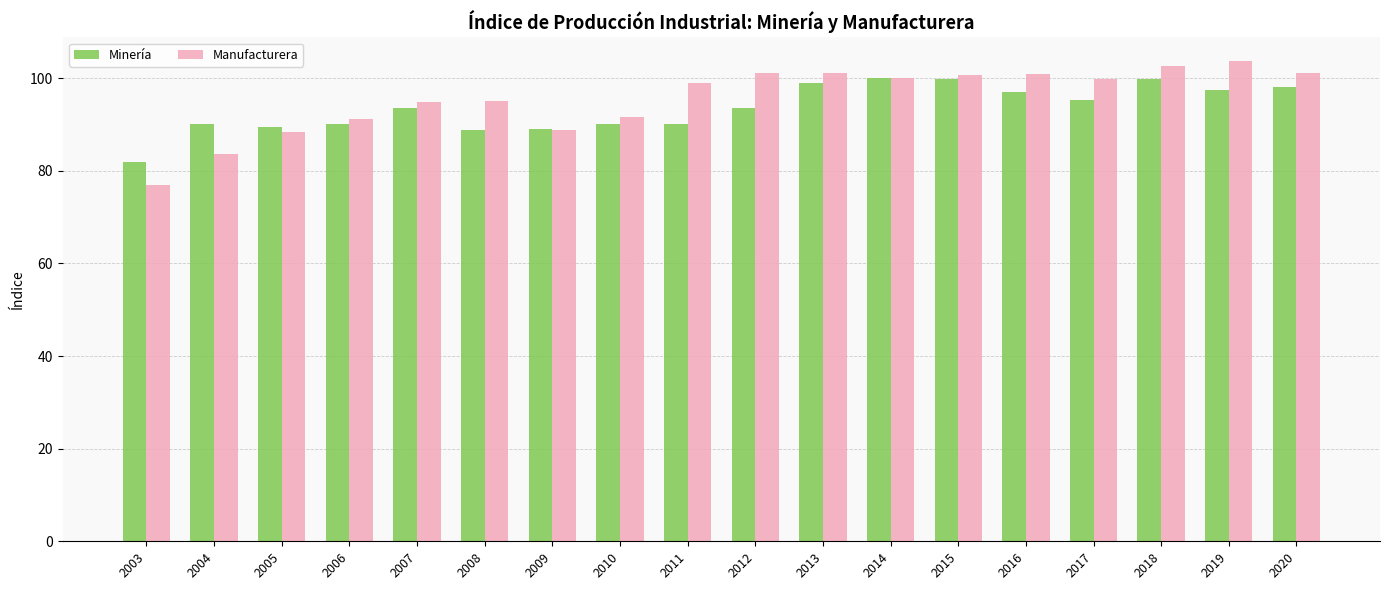

Count the number of categories in the chart.

18